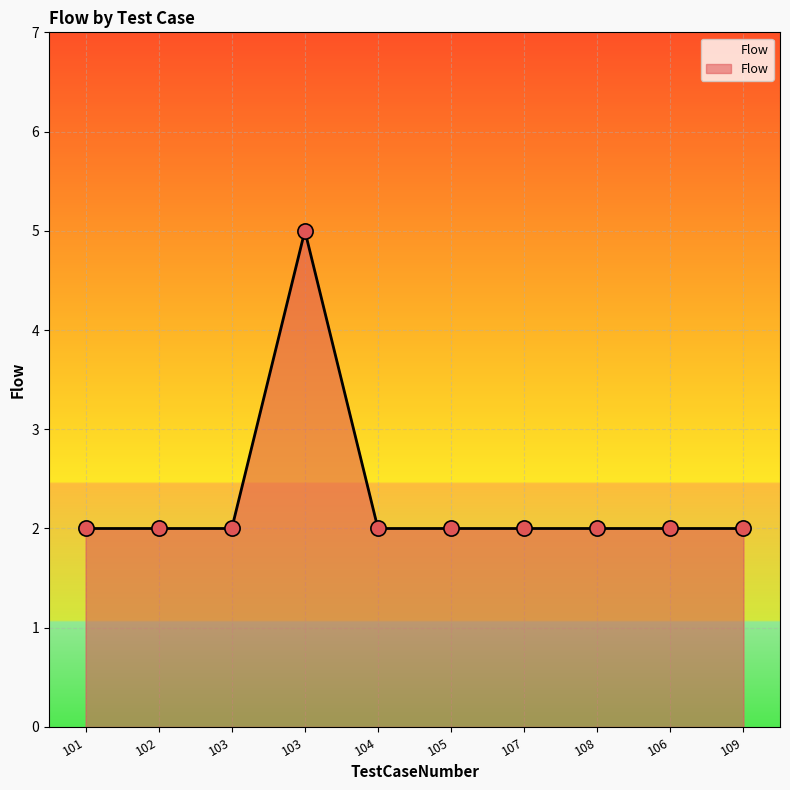

Which has a higher value, 109 or 104?

109